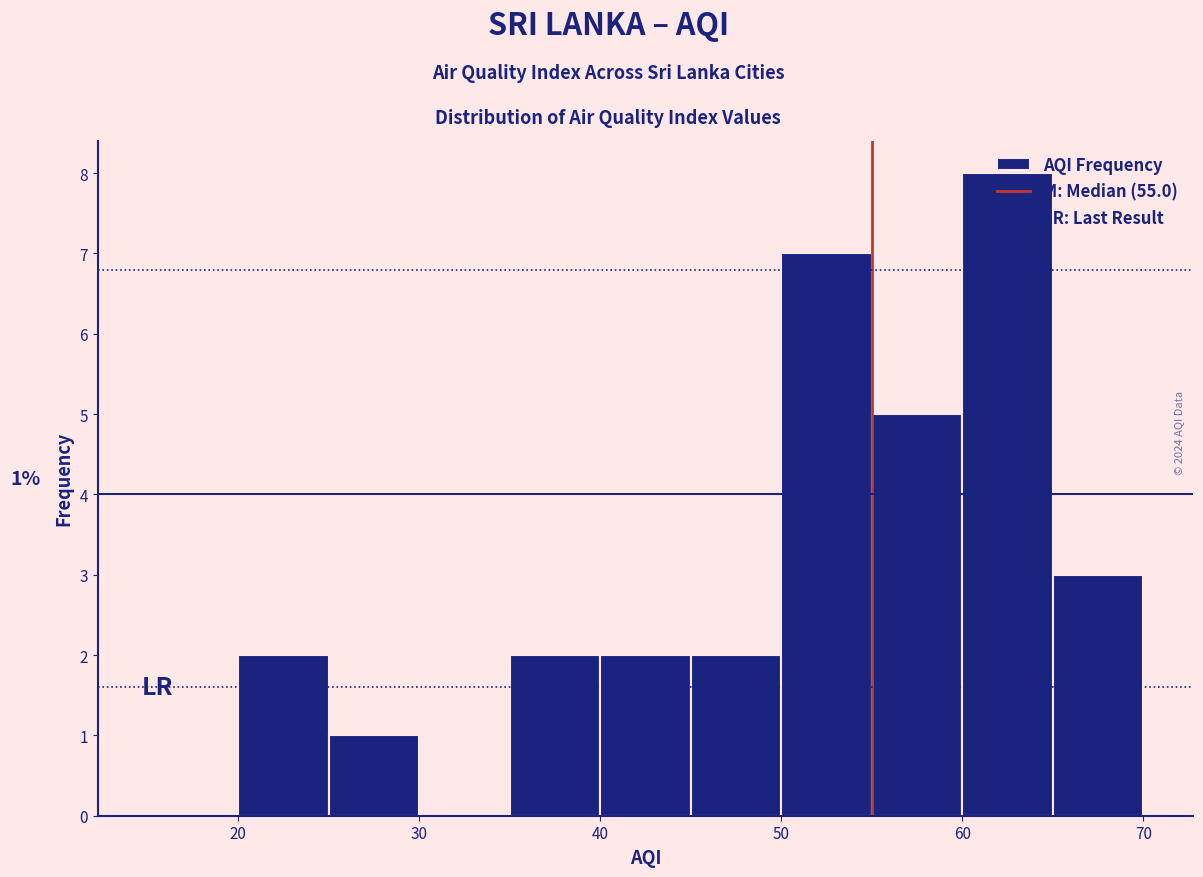

Which range on the x-axis has the tallest bar?

60 to 65